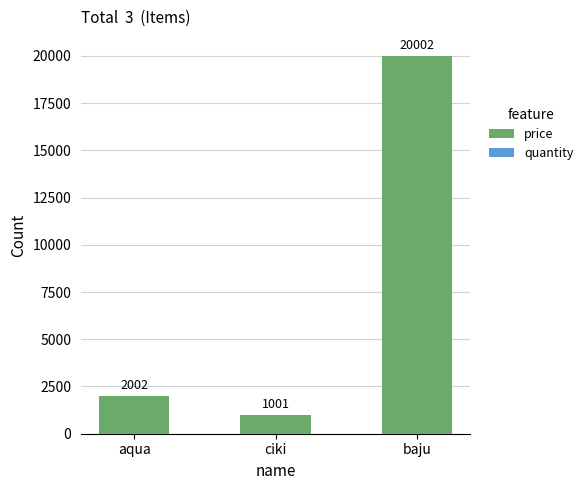

The value of price at baju is 26912. True or false?

False